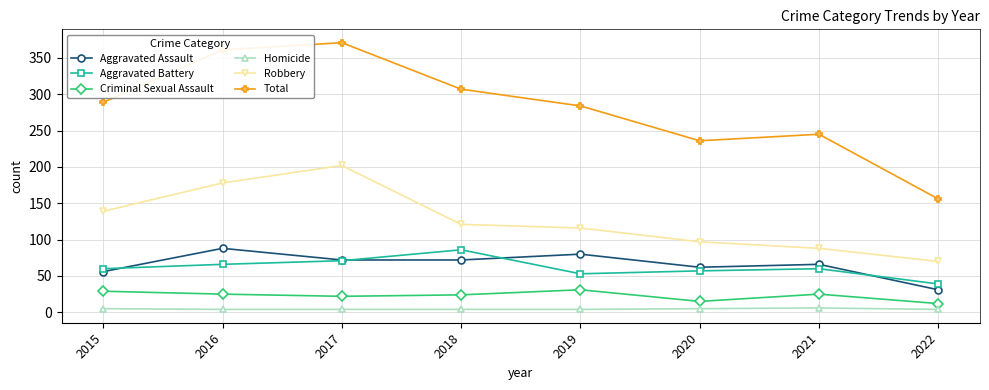

Which series has the largest total across all categories?

Total